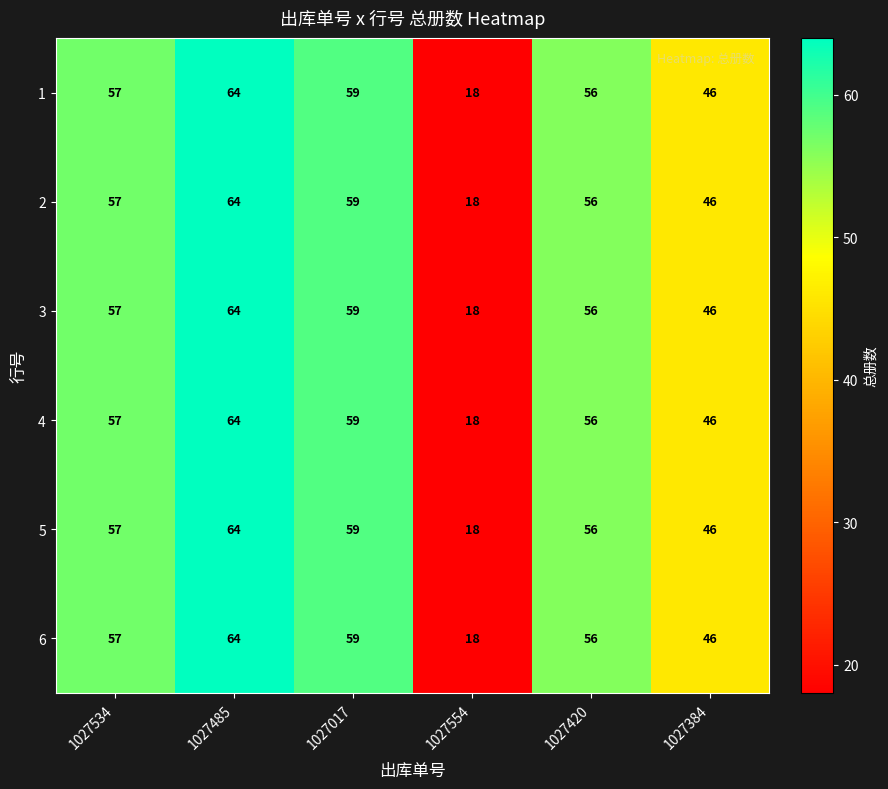

At which category is the sum across all series the highest?

1027485